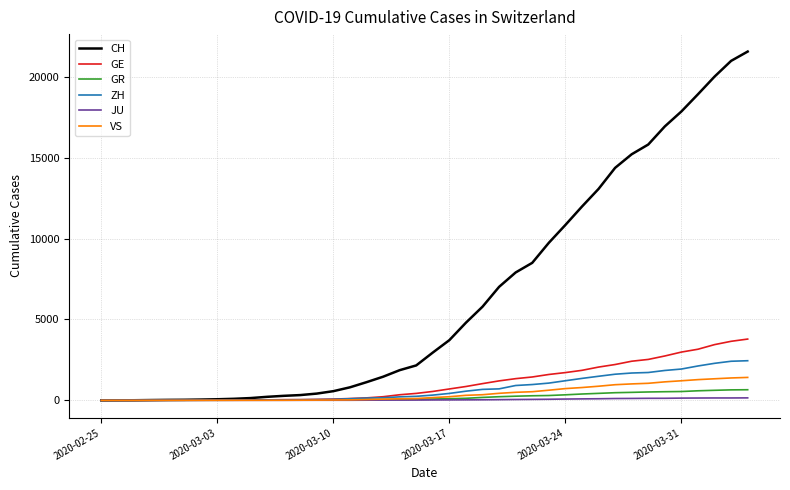

What is the greatest value displayed?

21554